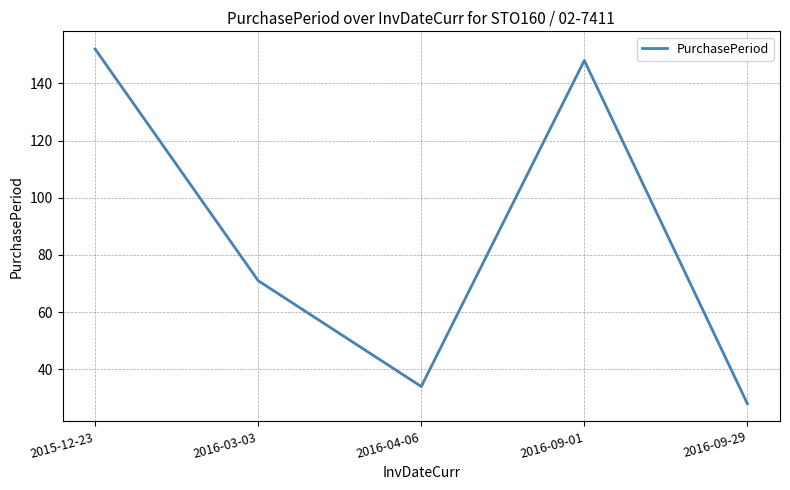

Does the chart have visible grid lines?

Yes